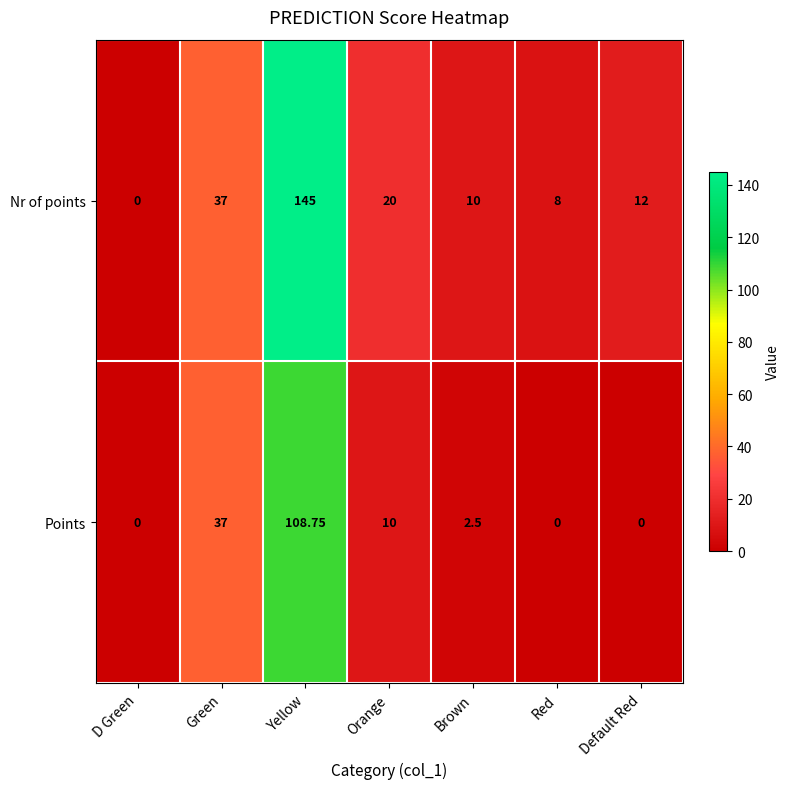

What is the maximum value shown in the chart?

145.0